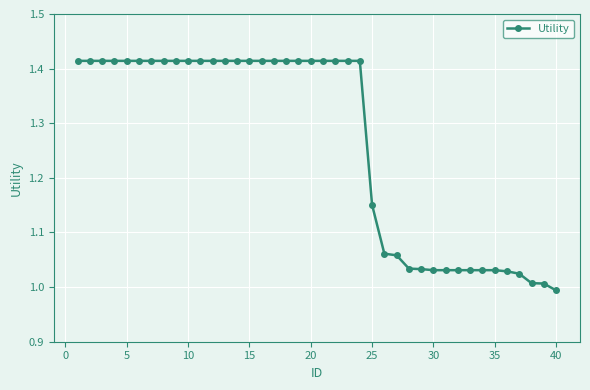

What is the average value?

1.3